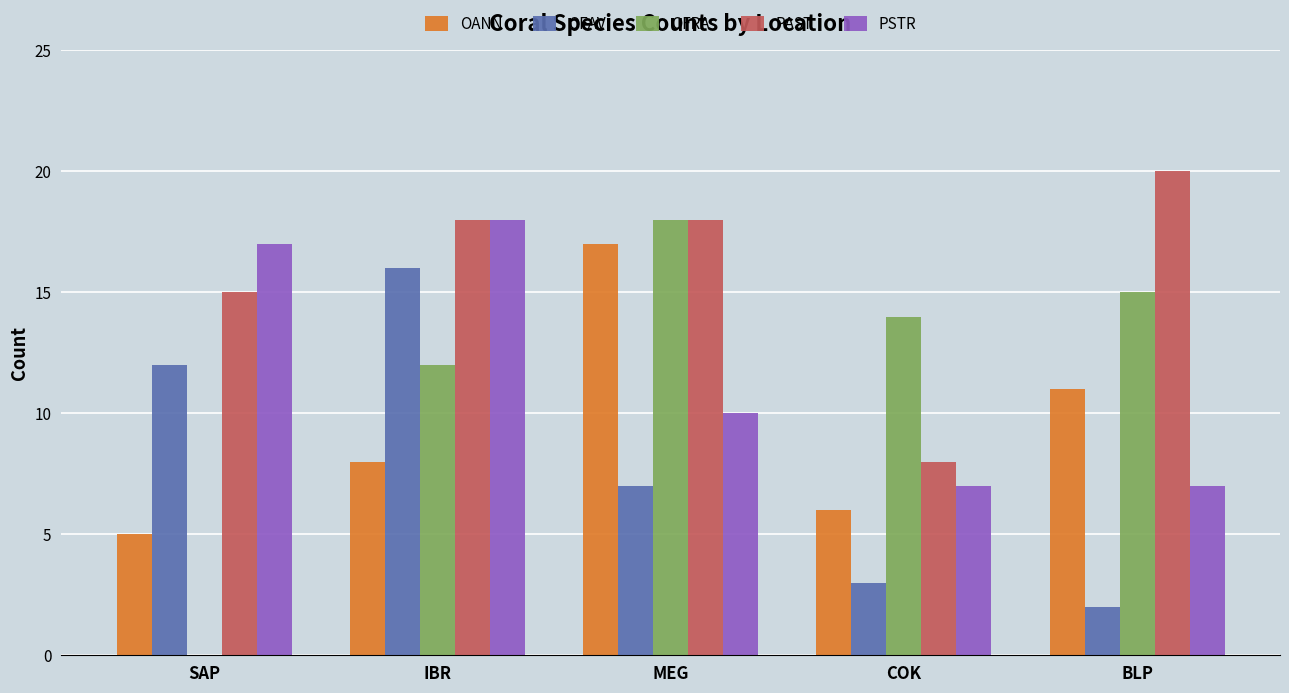

What is the difference between the PAST values at IBR and BLP?

2